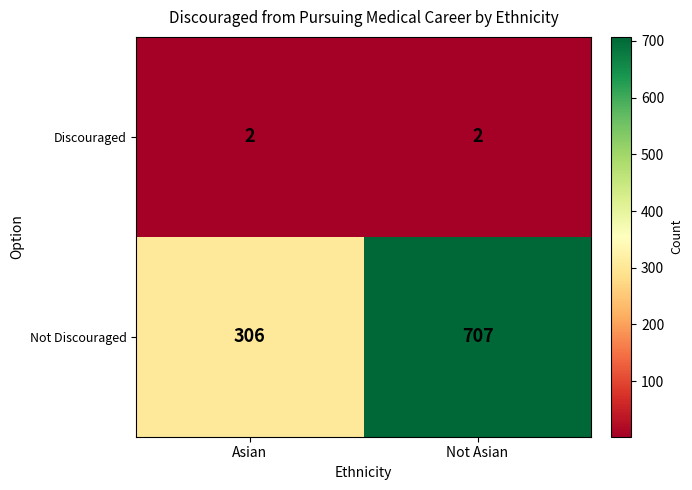

Which label corresponds to the largest value in the chart?

Not Asian